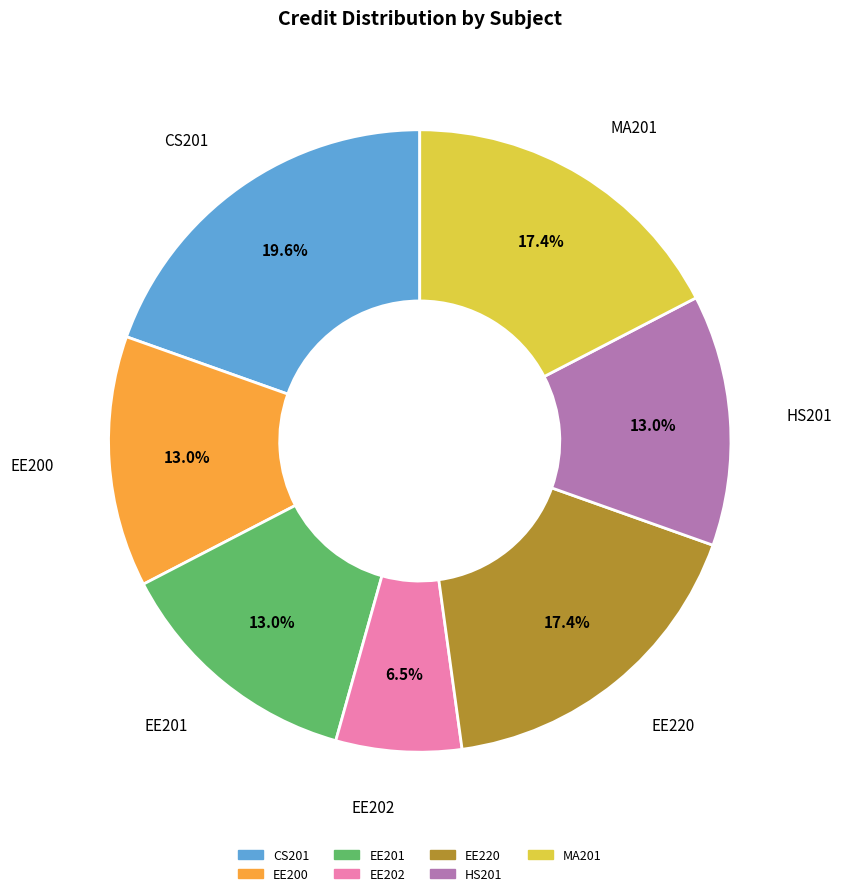

Is there any slice that represents more than half of the pie?

No